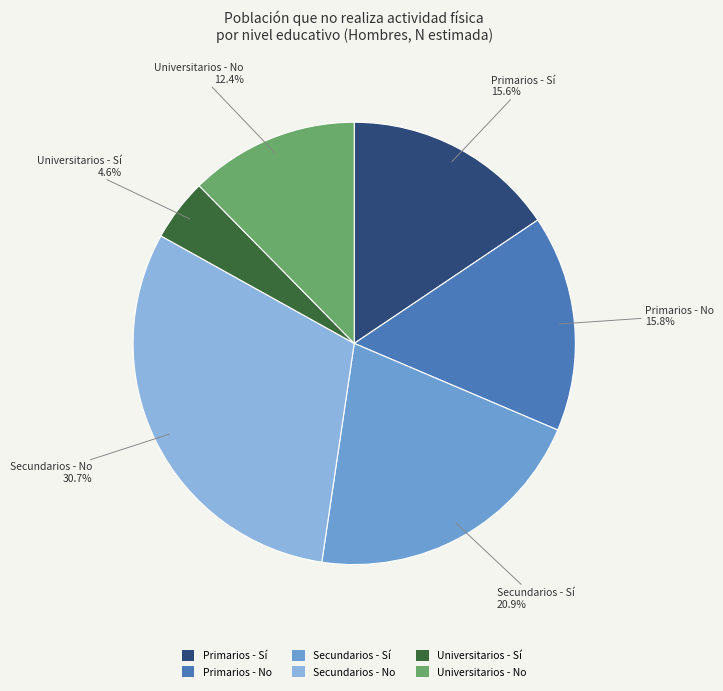

What is the largest slice in the pie chart?

Secundarios - No